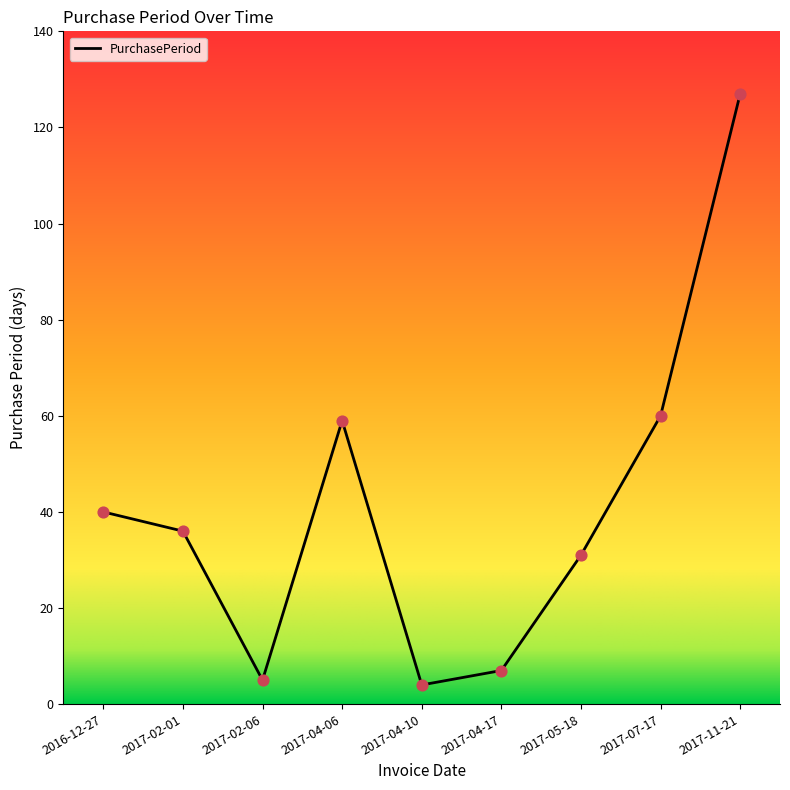

Which has a higher value, 2017-02-01 or 2017-04-17?

2017-02-01